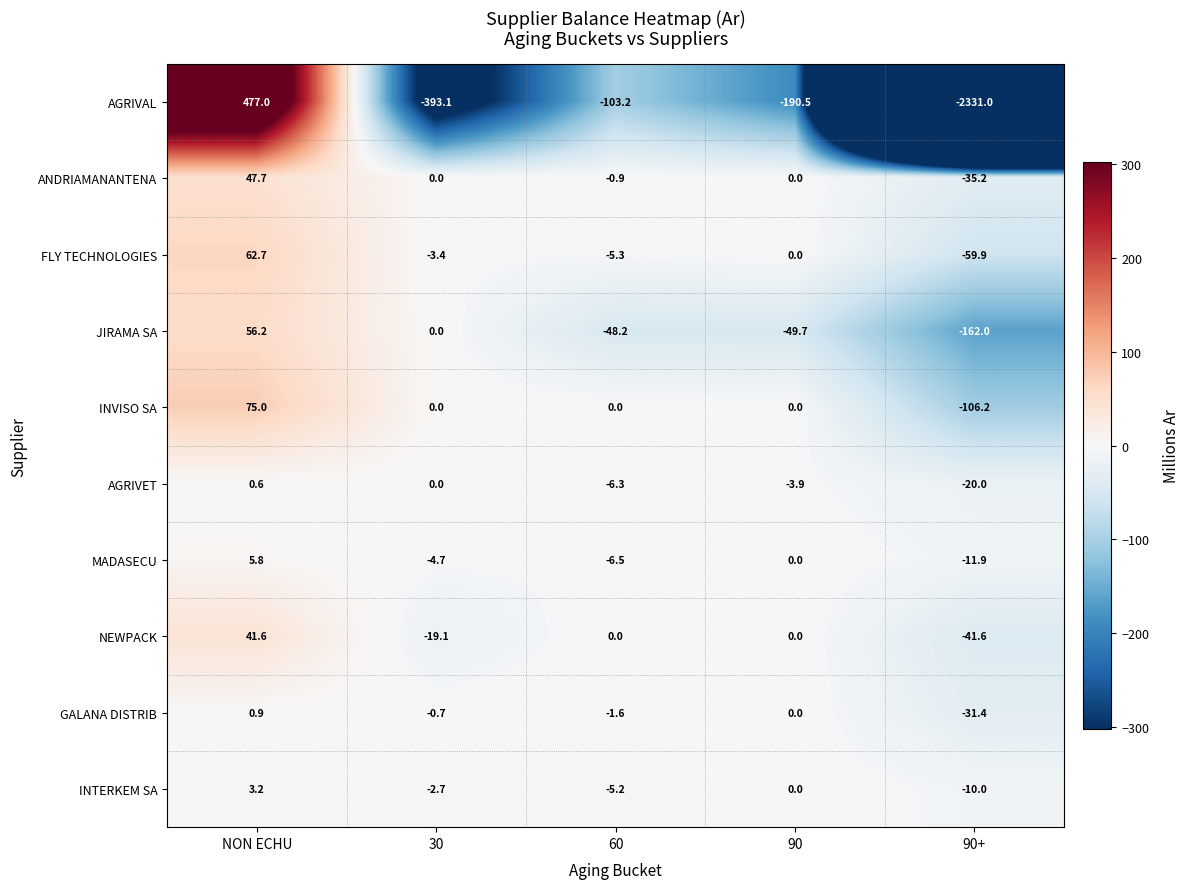

What is the difference between the AGRIVET values at 30 and 90+?

20.0